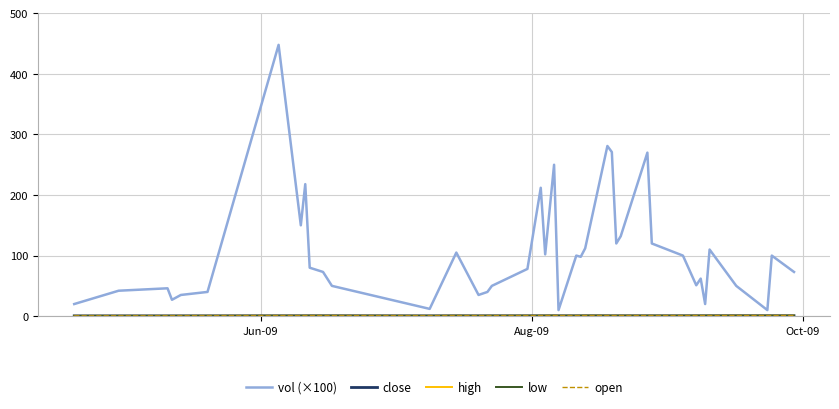

What is the greatest value displayed?

448.0